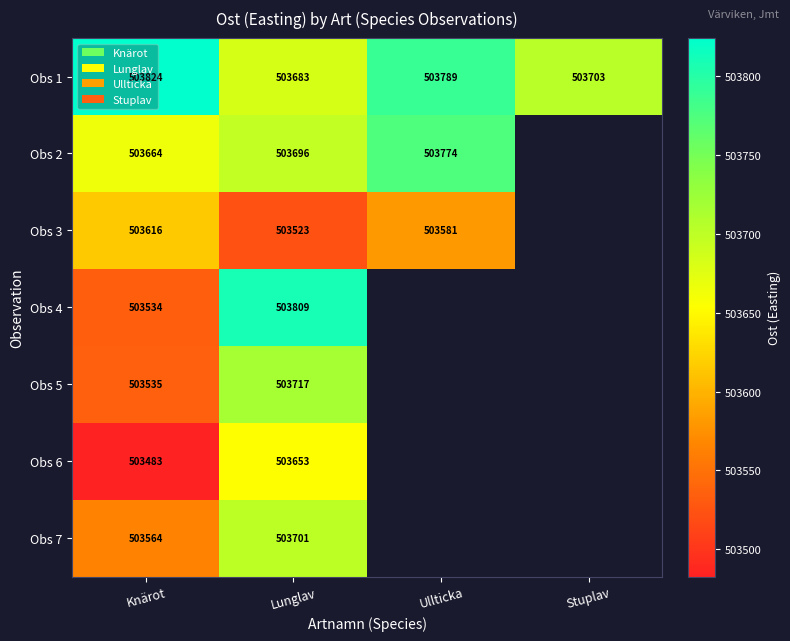

How many data points does each series have?

4